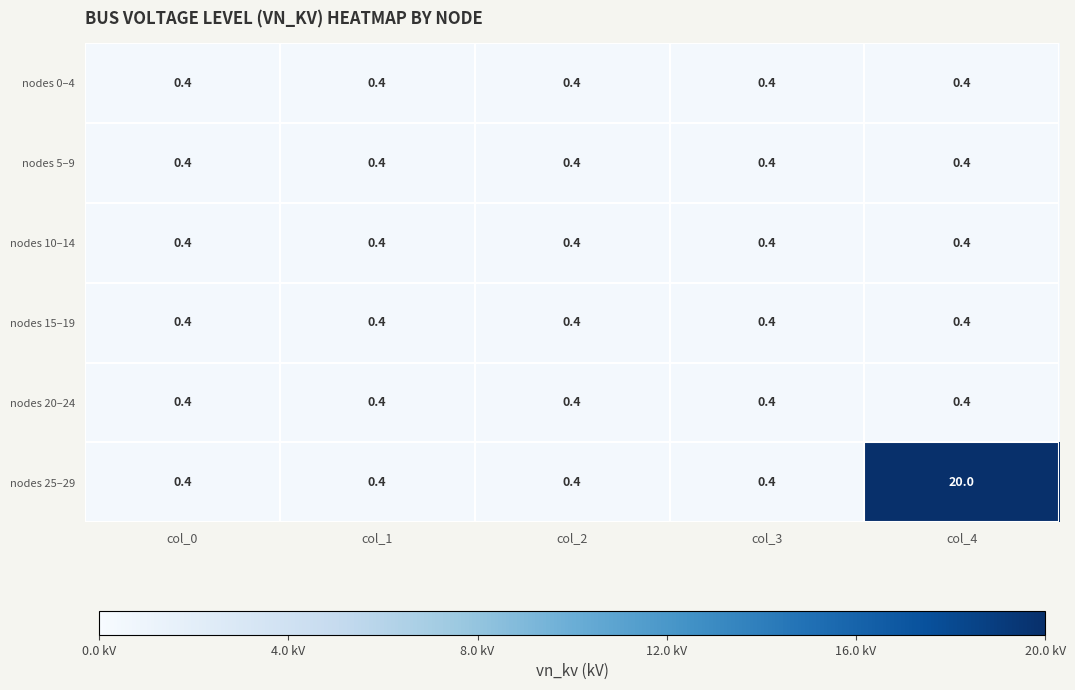

What is the maximum value shown in the chart?

20.0